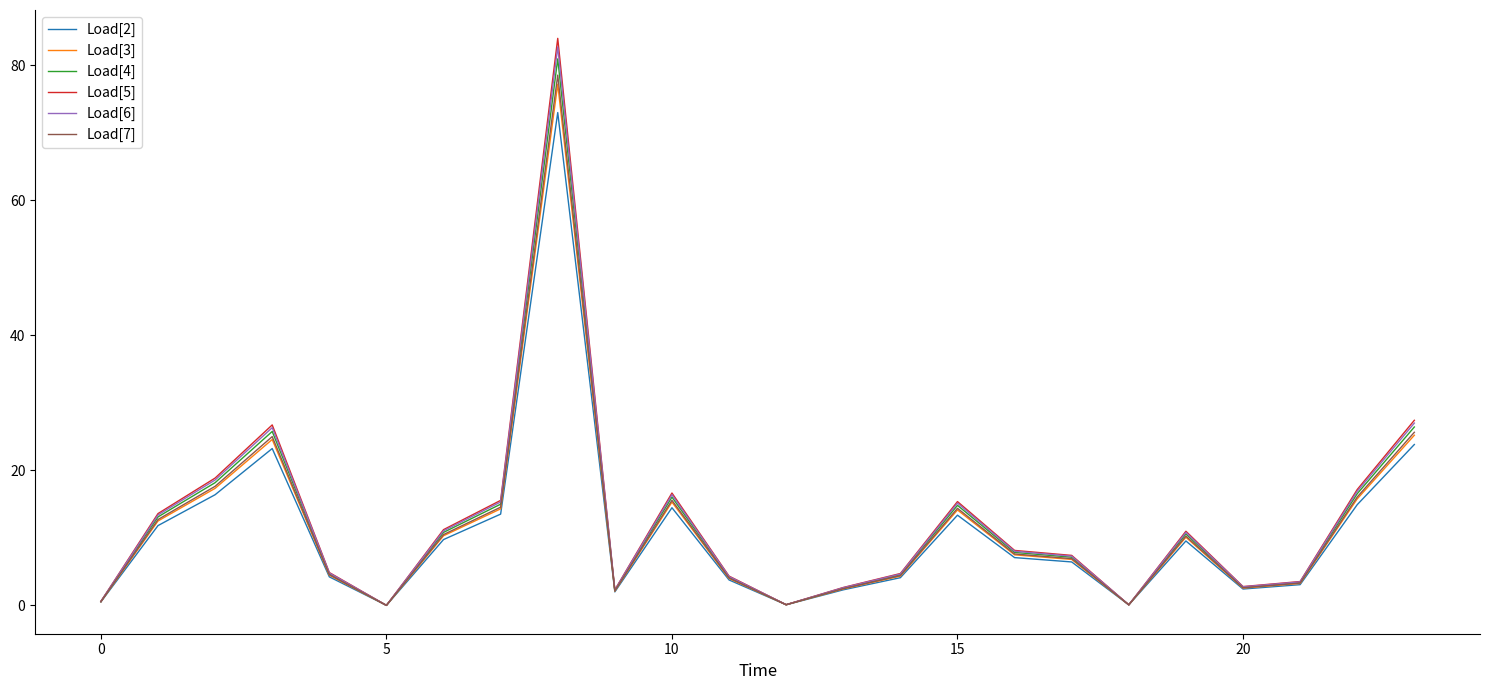

Which series has the largest range (max minus min)?

Load[5]